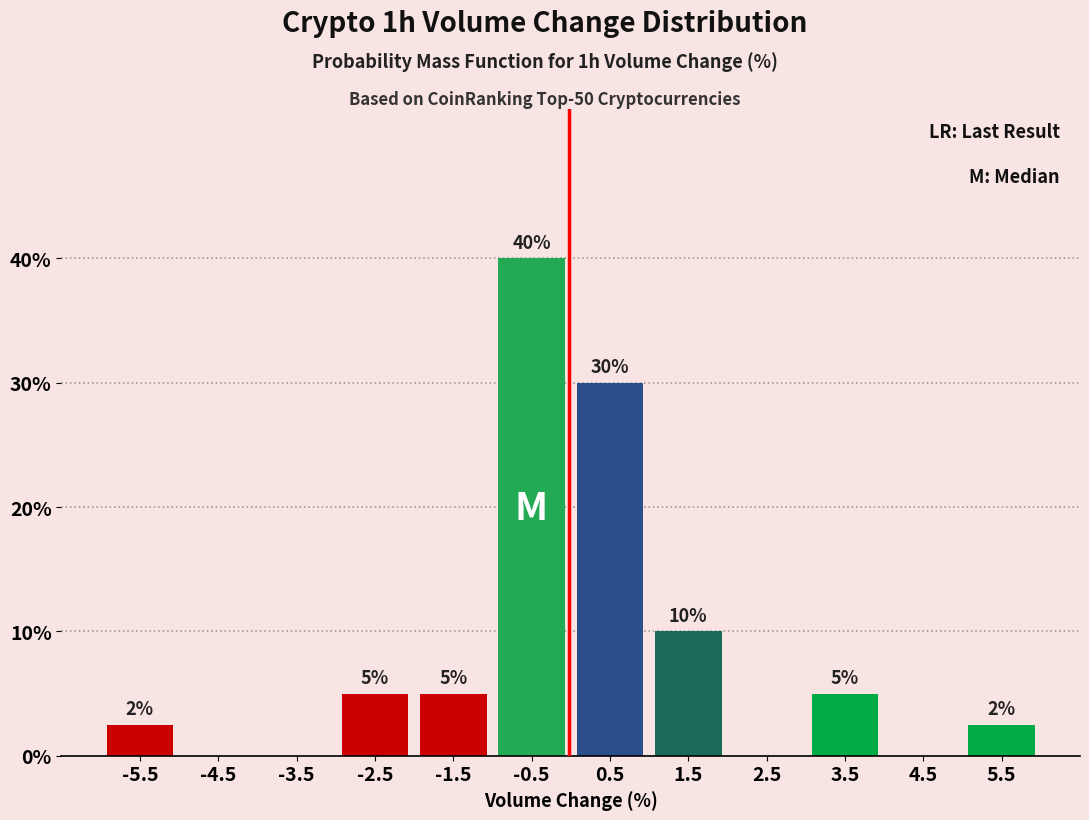

Which range on the x-axis has the tallest bar?

-1 to 0